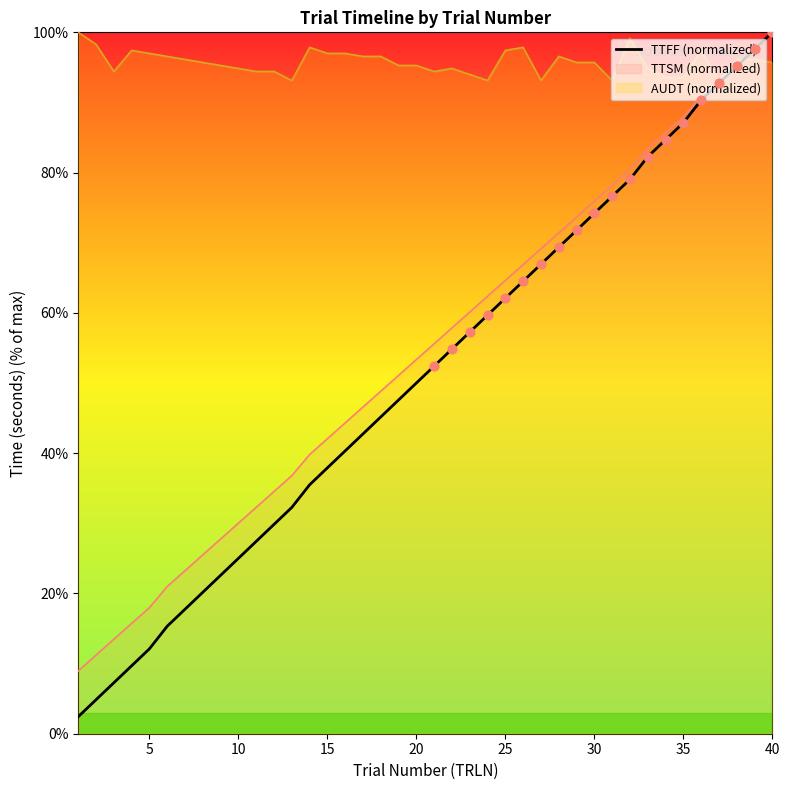

The AUDT (normalized) series shows 95.7 at 40. True or false?

True